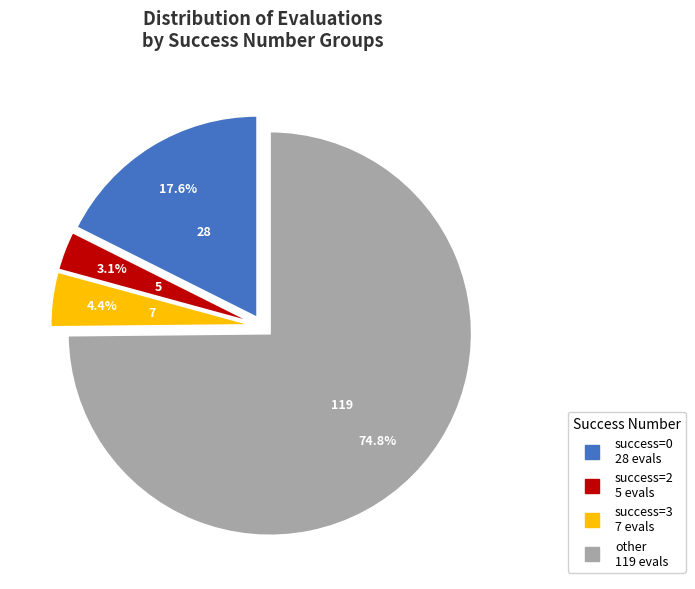

Is there a majority slice in this chart?

Yes